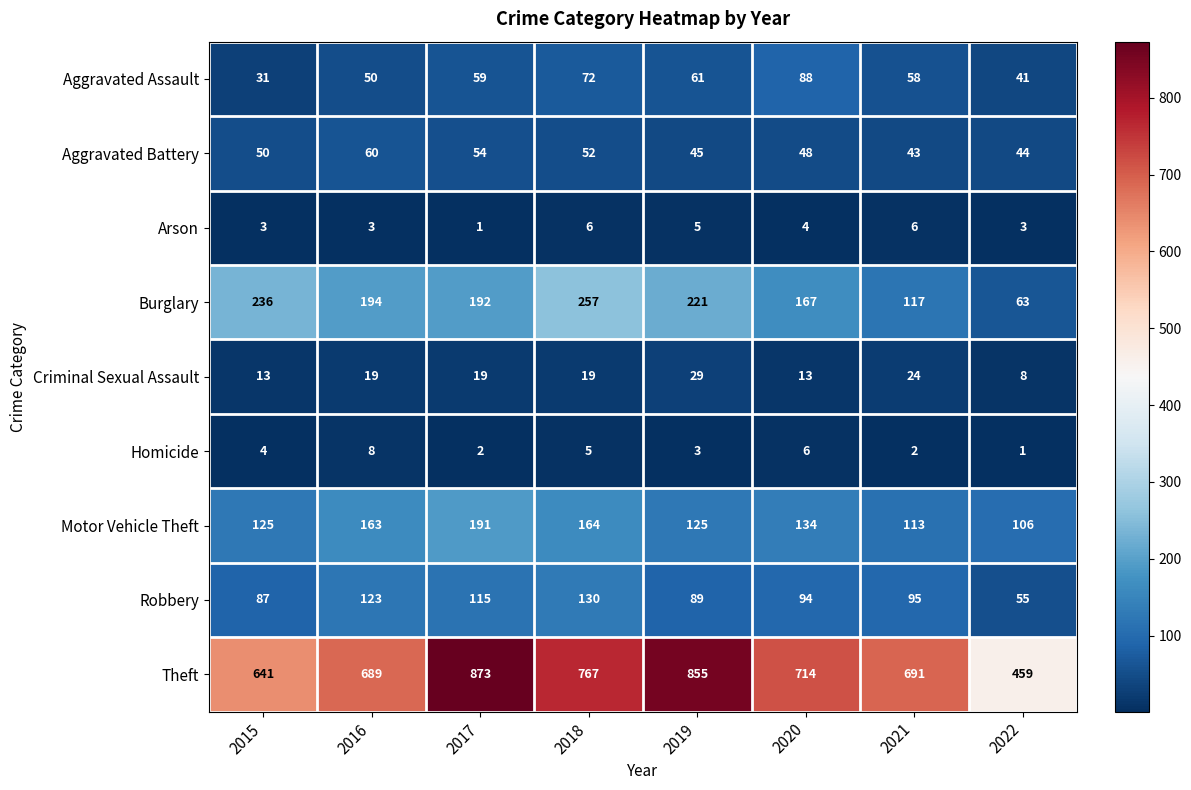

Which series has the largest total across all categories?

Theft